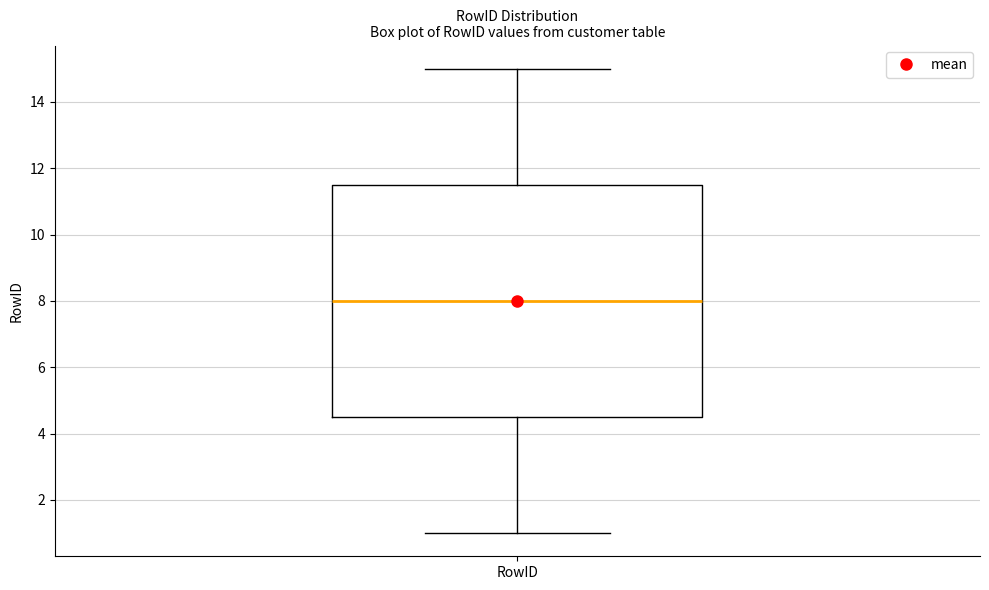

Read this box plot against the y-axis: the position of the median line, the range covered by the box, and the ends of both whiskers. The values are not printed on the chart, so give them approximately, as read against the axis.

median 8.0, box 4.6 to 11.6, whiskers 1.0 to 15.0